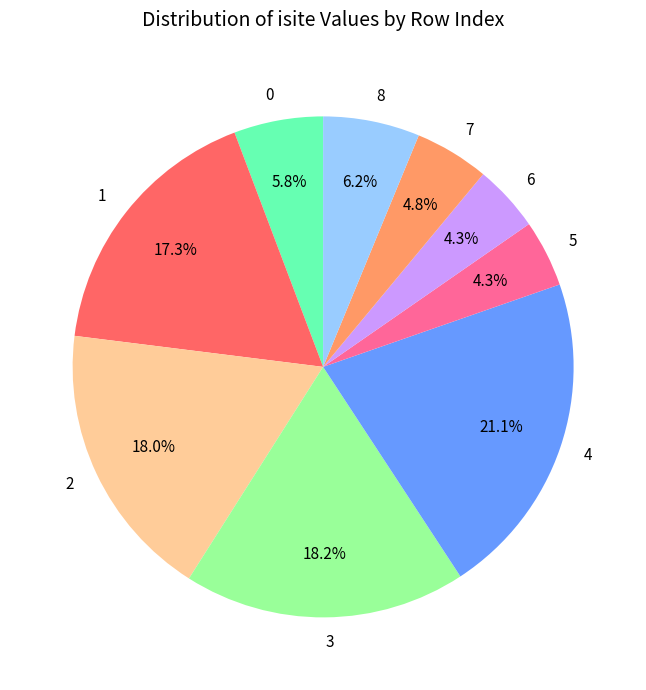

Count the number of slices in the pie.

9